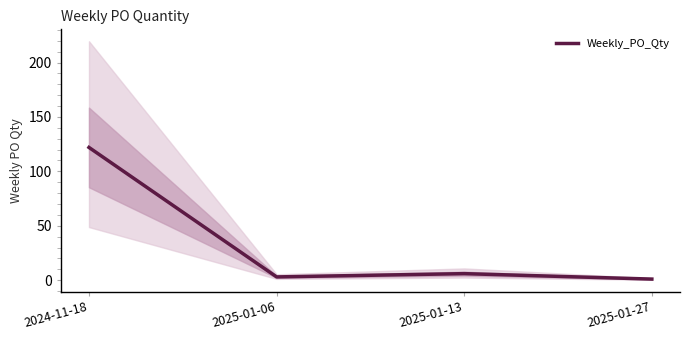

True or false: the data shows 3 at 2025-01-13.

False